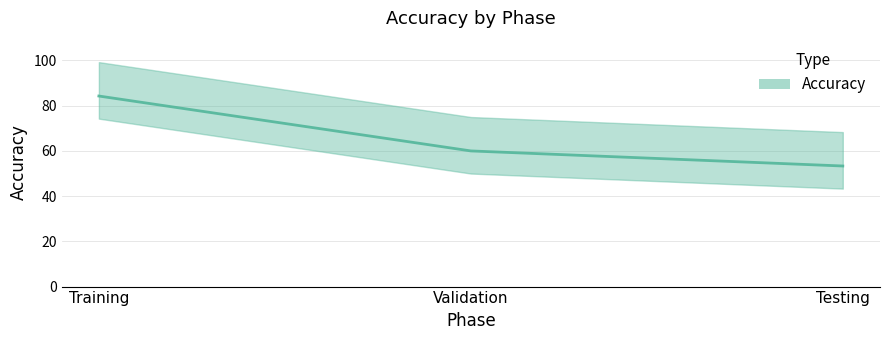

What is the label of the 1st point from the right?

Testing